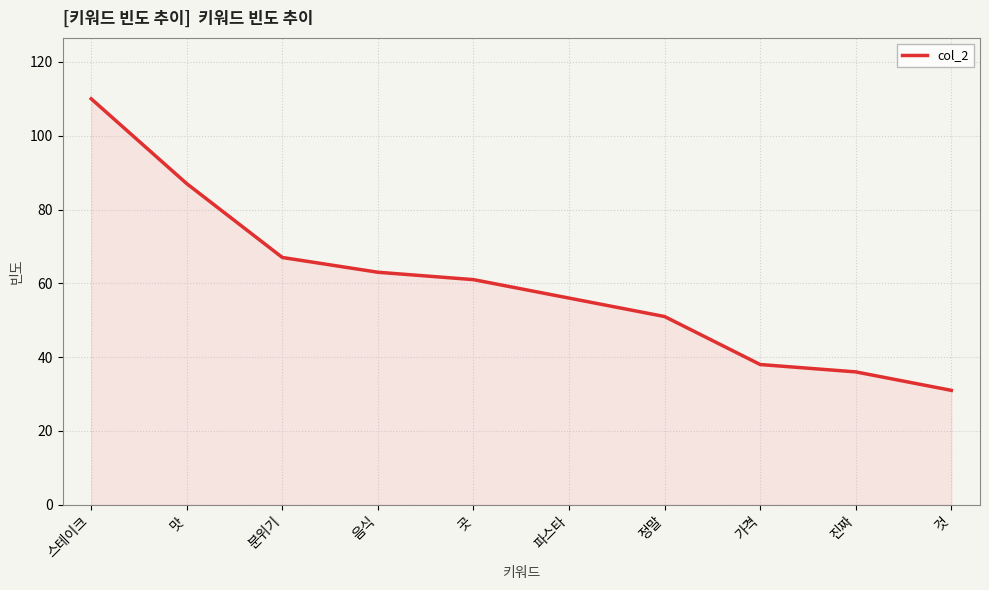

What position from the left is 곳?

5